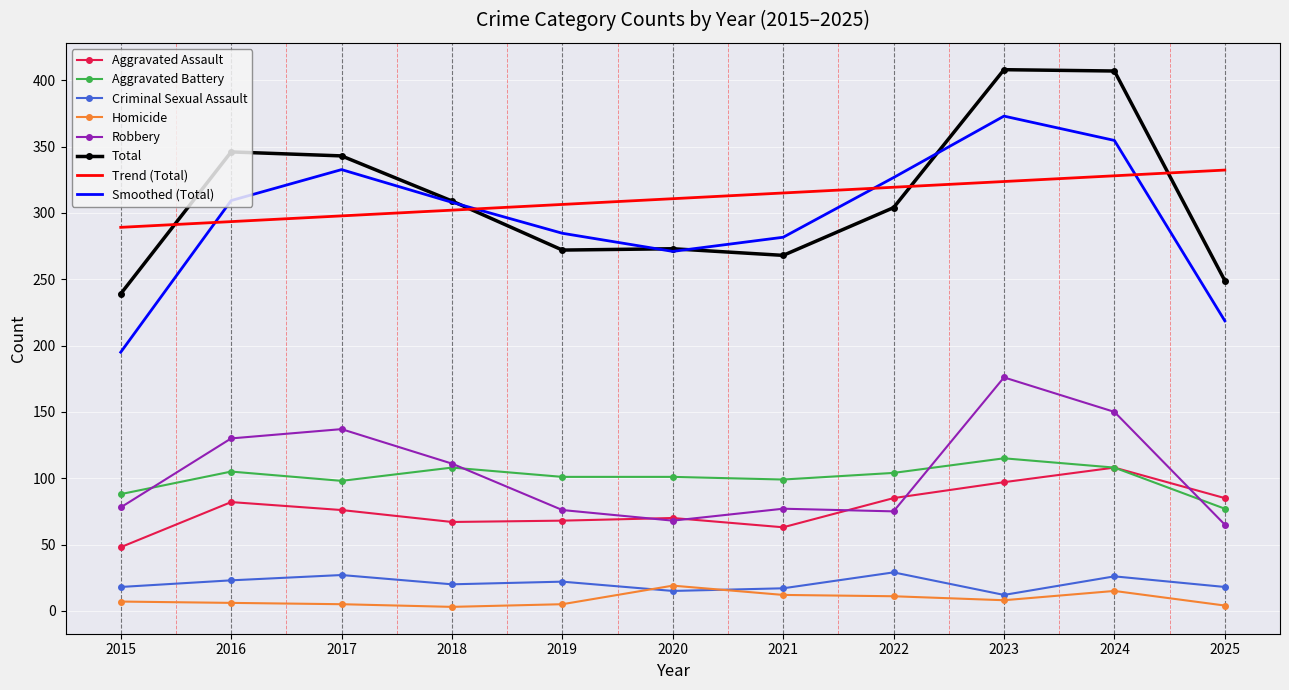

Between 2021 and 2022, which series saw the biggest shift?

Smoothed (Total)